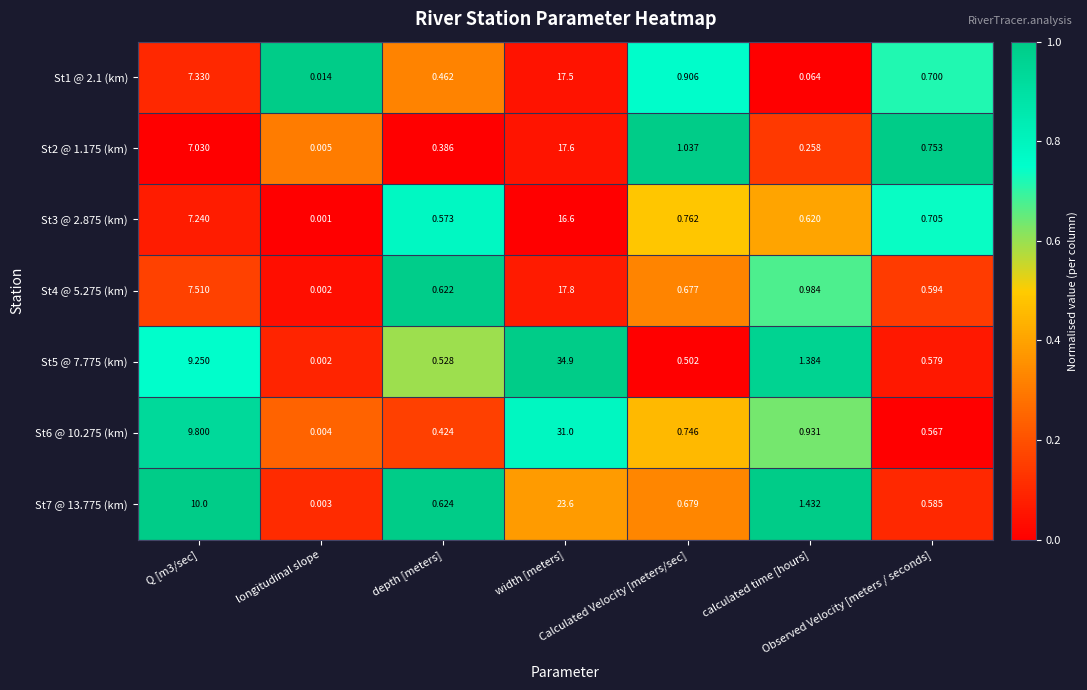

How many categories are shown in the chart?

7